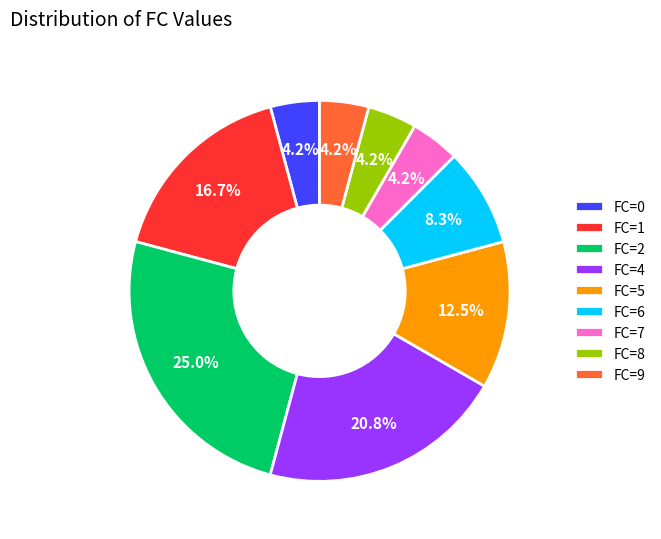

Is there a majority slice in this chart?

No